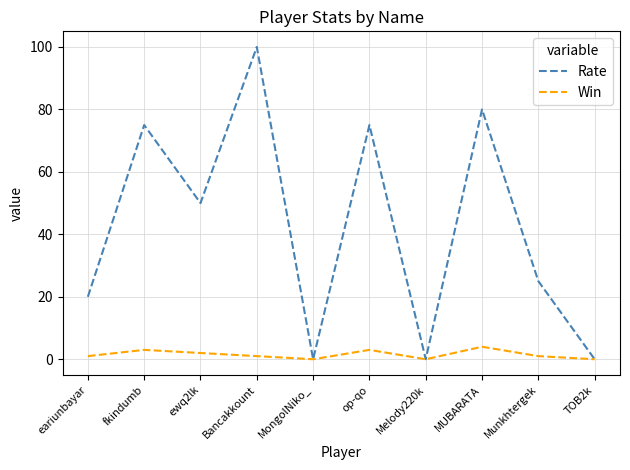

How many interior local peaks does the Rate series have?

4